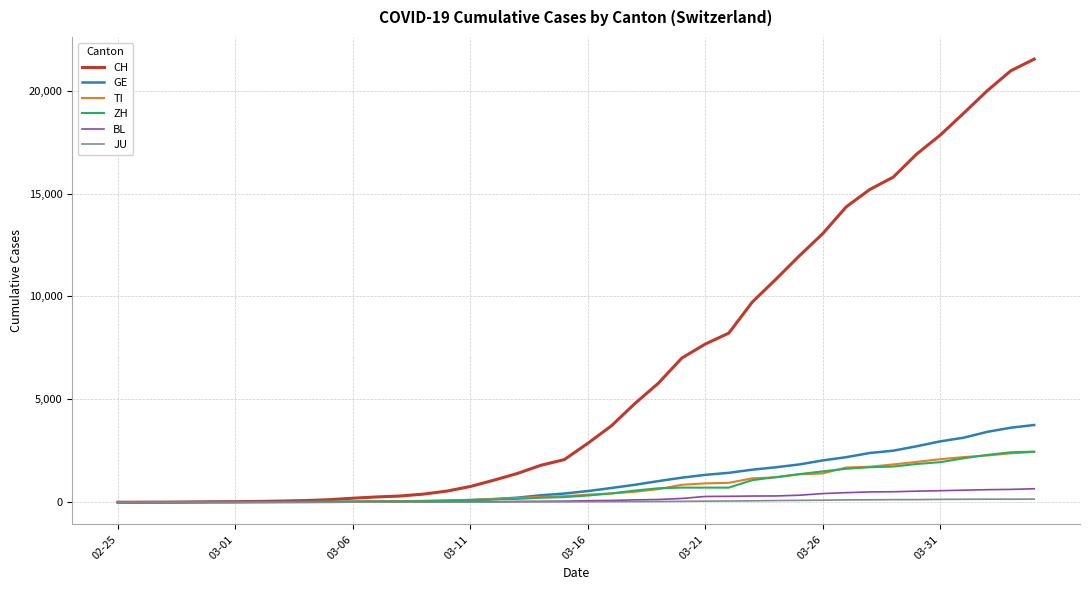

Which series has the largest total across all categories?

CH